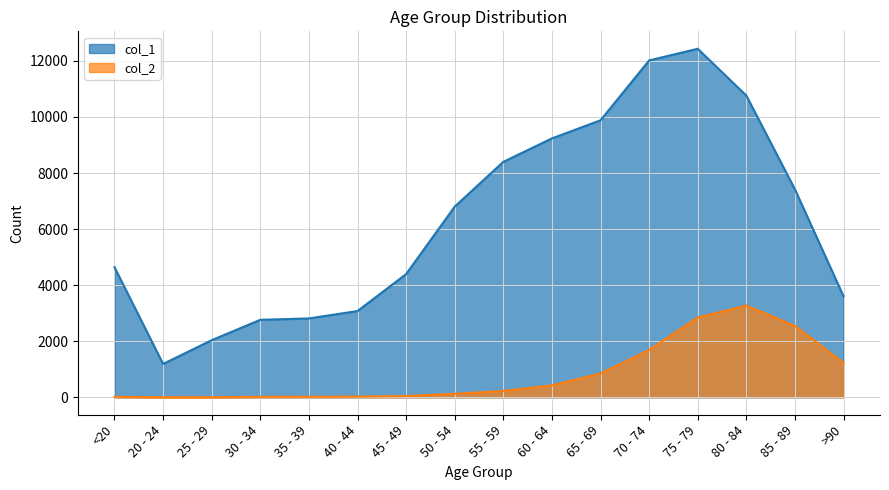

List the series in order of their peak value, lowest first.

col_2, col_1